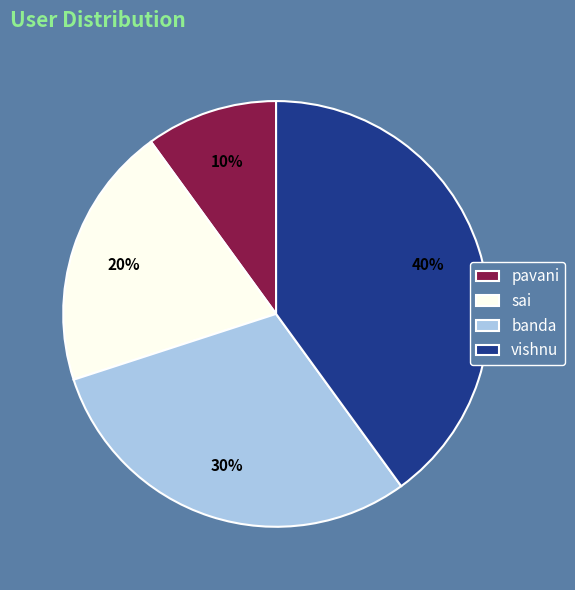

Which has a higher value, pavani or banda?

banda